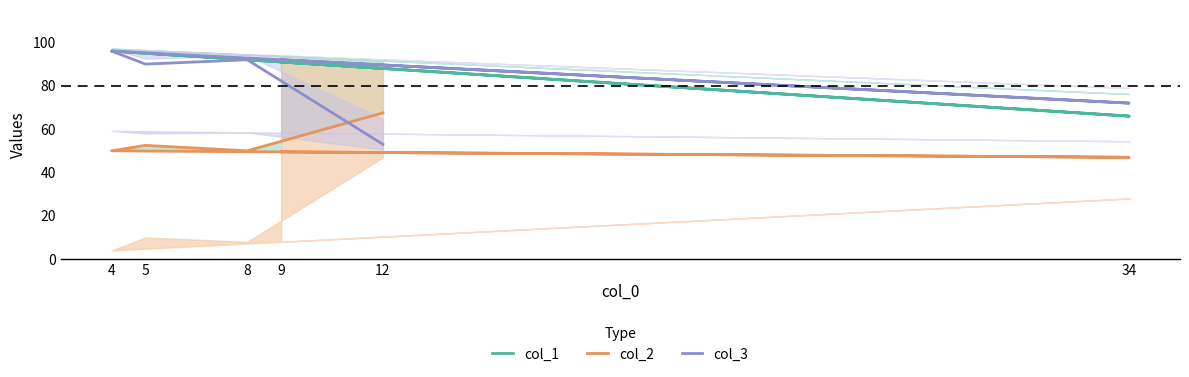

How many interior local peaks does the col_1 series have?

1